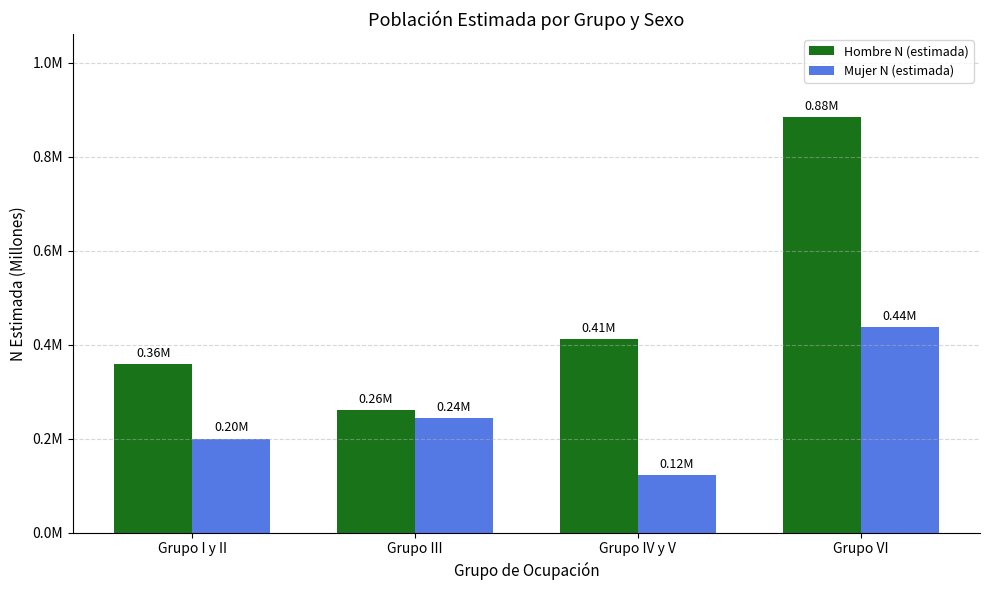

What are all the series names shown in the legend?

Hombre N (estimada), Mujer N (estimada)